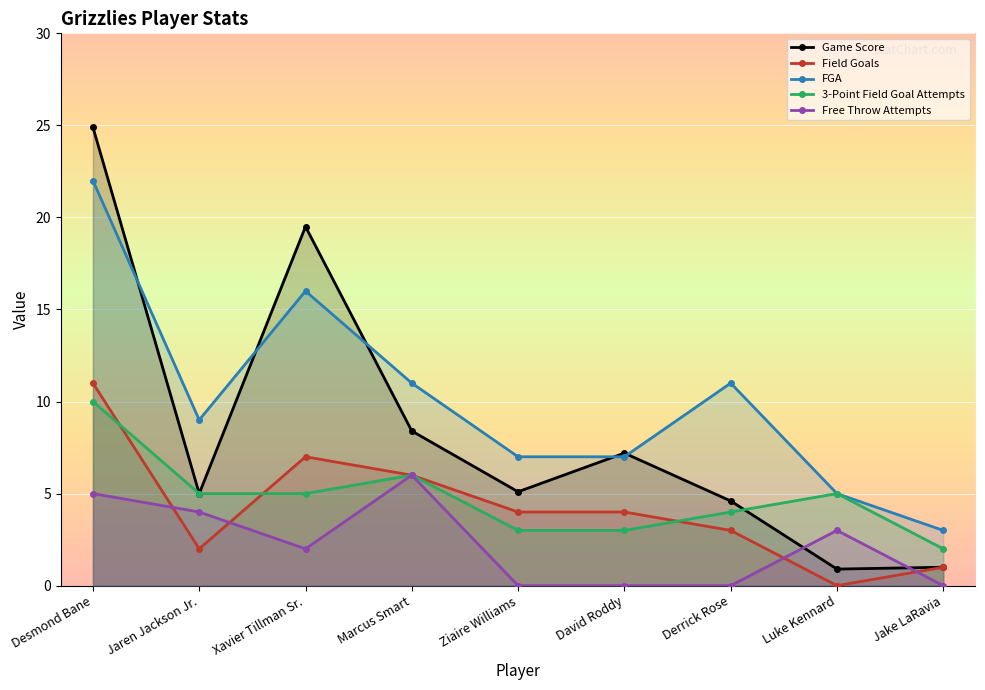

In 3-Point Field Goal Attempts, how many points are higher than both neighbors (excluding endpoints)?

2